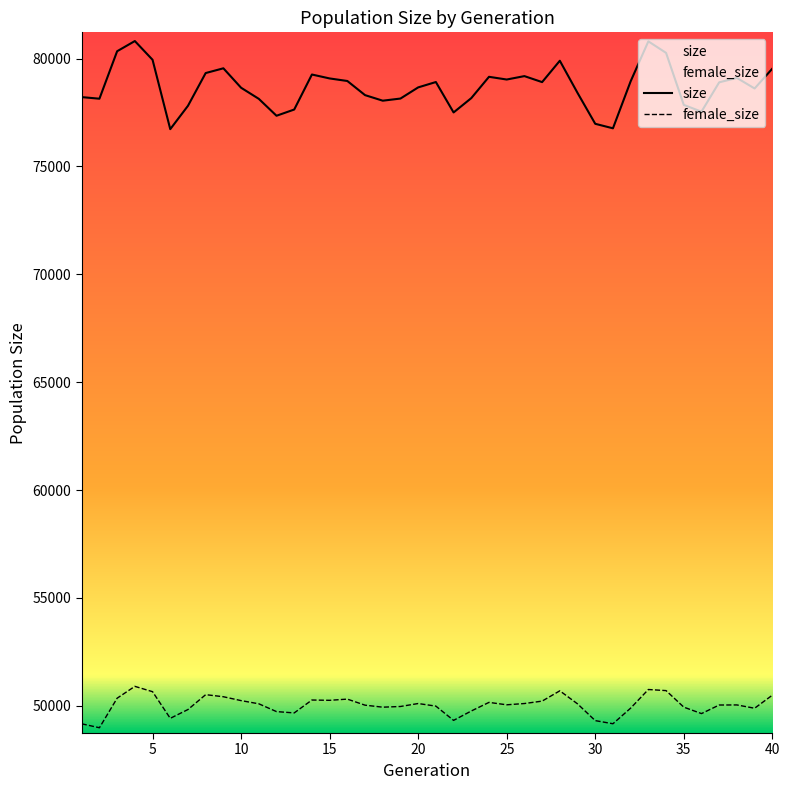

Reading left to right, list all the values displayed in this chart.

size: 78213	78139	80339	80811	79943	76728	77810	79328	79548	78647	78133	77349	77637	79260	79078	78960	78305	78047	78146	78663	78912	77502	78166	79154	79028	79186	78908	79898	78408	76976	76767	78946	80797	80263	77852	77538	78898	79102	78613	79532
female_size: 49168	48986	50355	50904	50657	49422	49830	50519	50423	50243	50096	49734	49673	50271	50257	50313	50032	49939	49971	50108	49988	49327	49762	50161	50049	50108	50220	50697	50093	49316	49171	49895	50758	50707	49941	49642	50039	50043	49890	50494